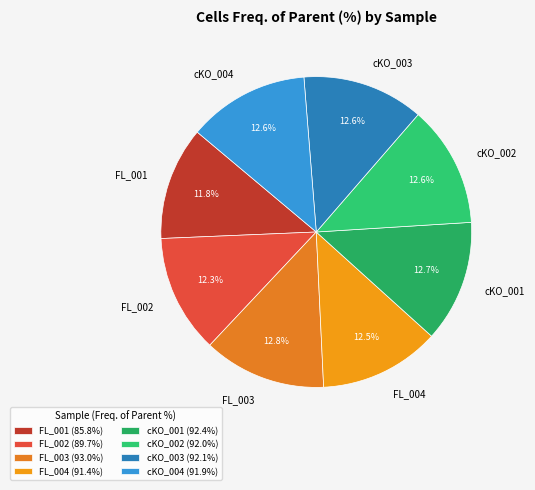

Is there a majority slice in this chart?

No